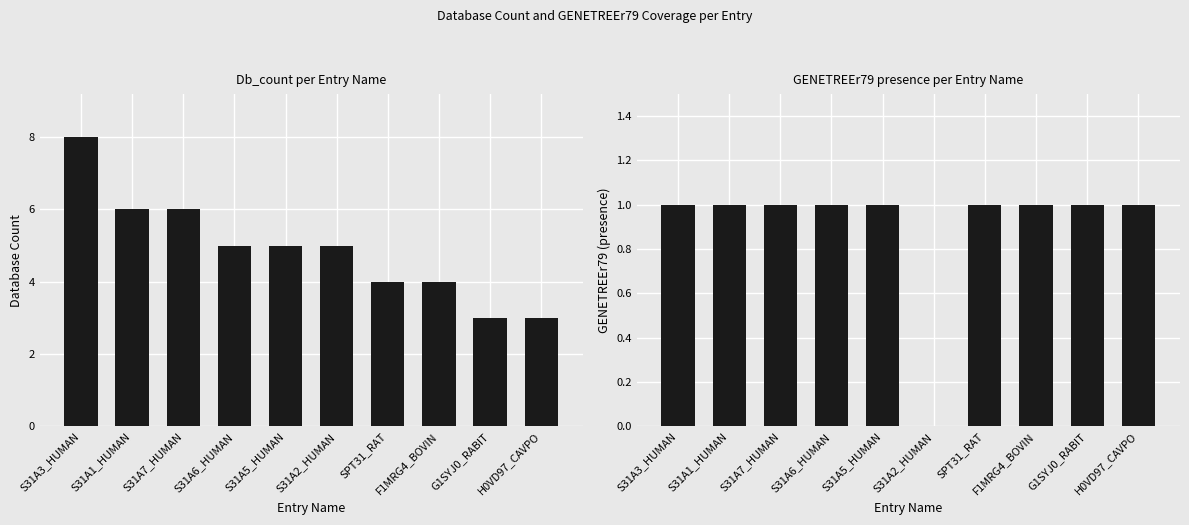

What is the average value of the Db_count series?

5